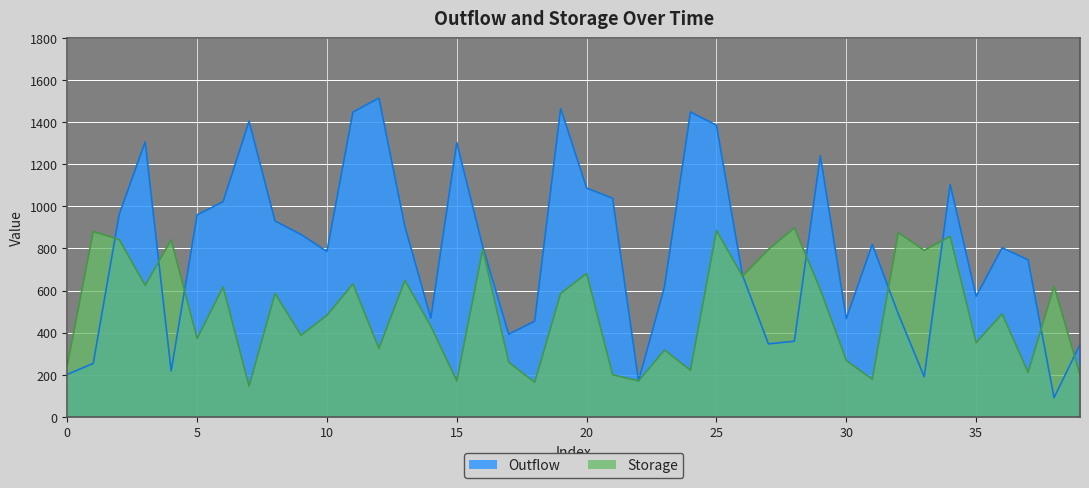

What is the maximum value for Storage?

898.2